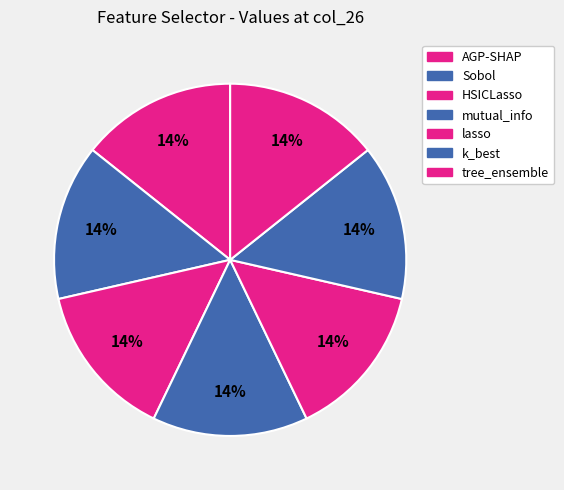

How many slices are in this pie chart?

7